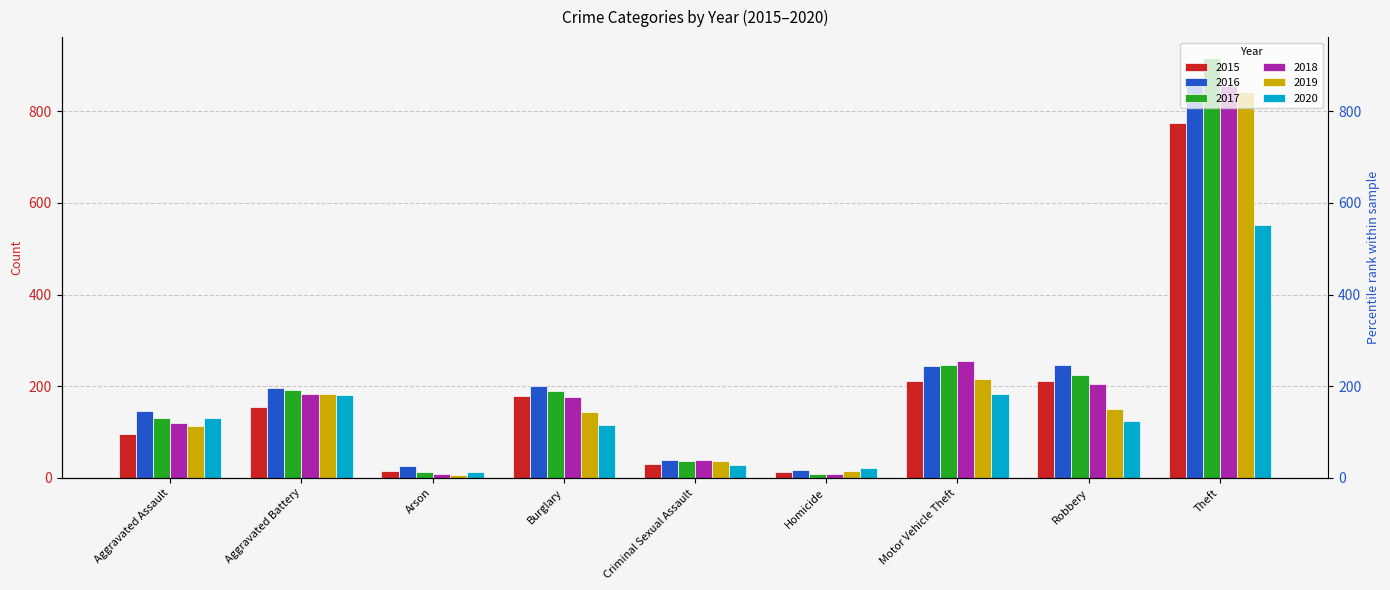

Which series has the largest total across all categories?

2016